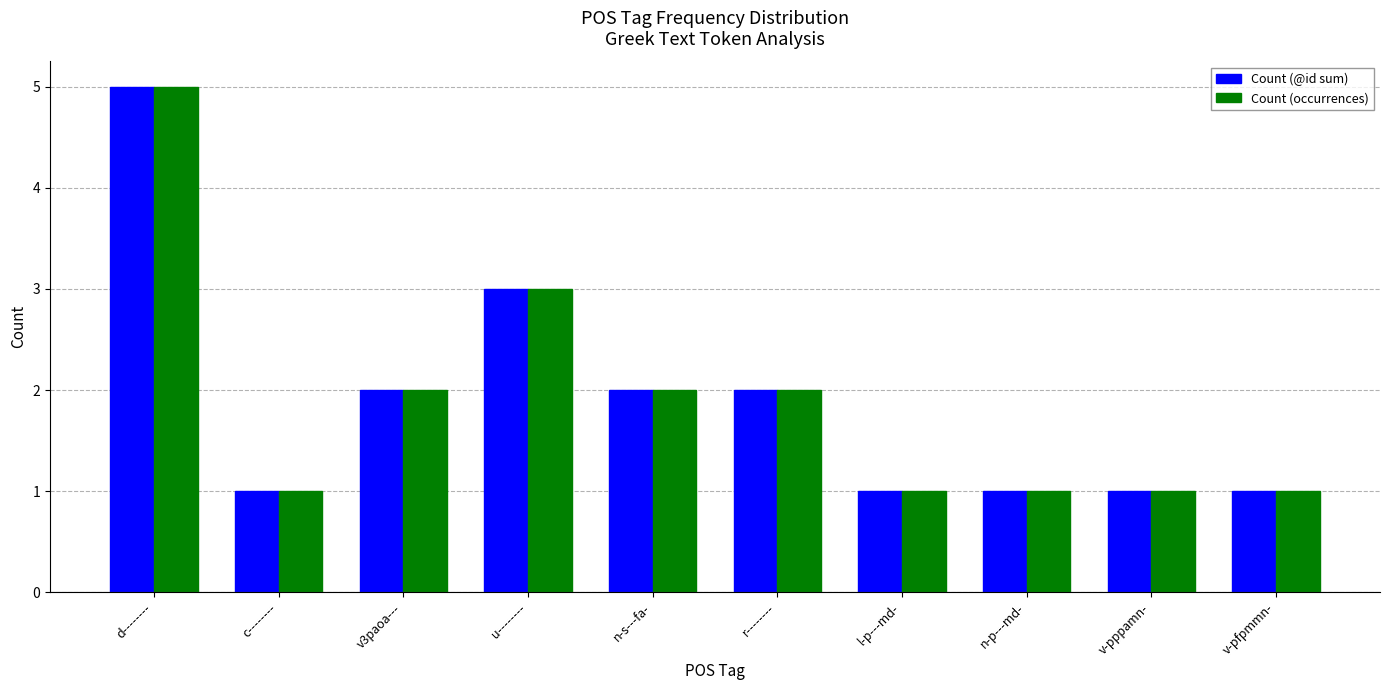

The value of Count (@id sum) at n-s---fa- is 2. True or false?

True